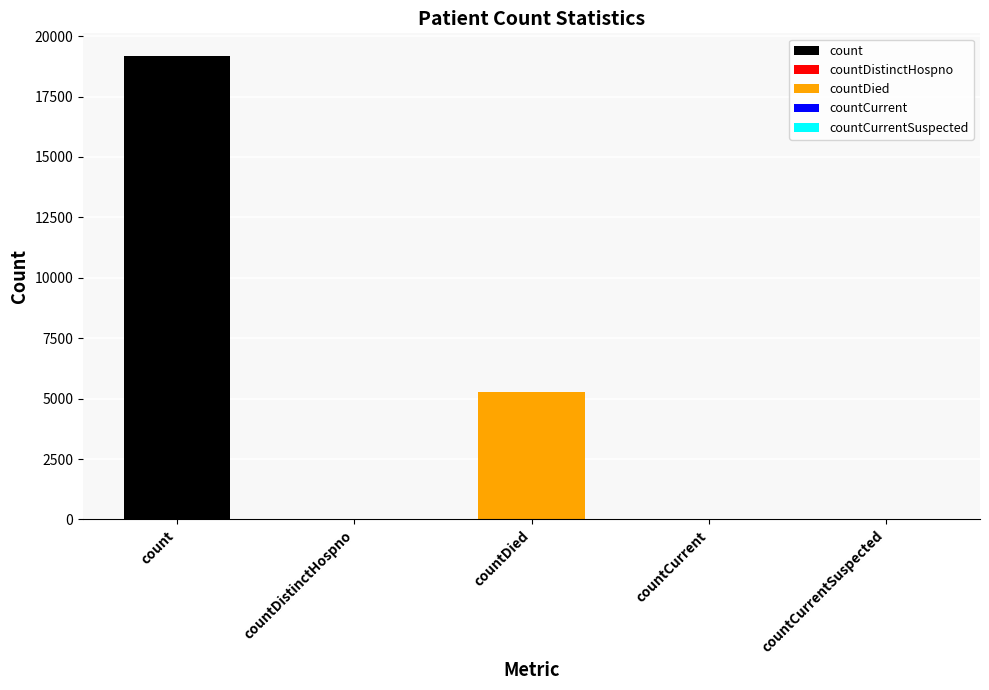

Does the chart contain any negative values?

No